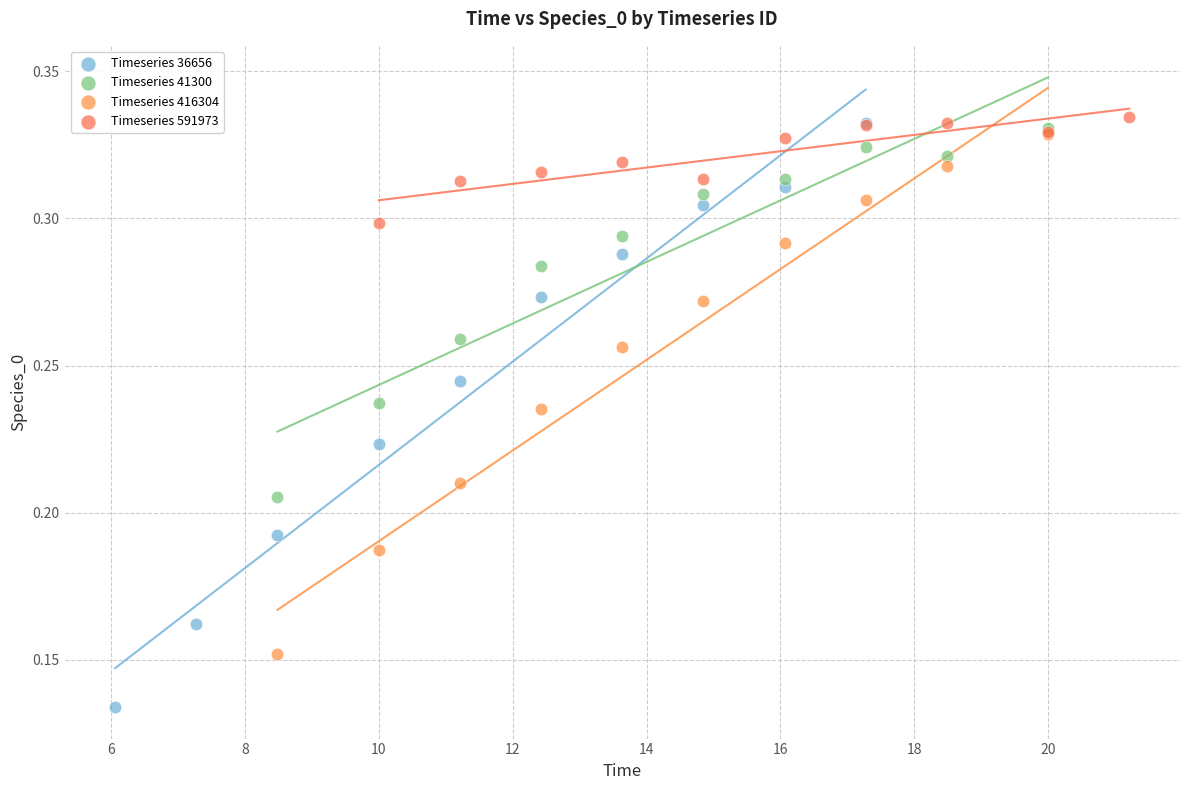

Which series has the widest spread of Y values?

Timeseries 36656